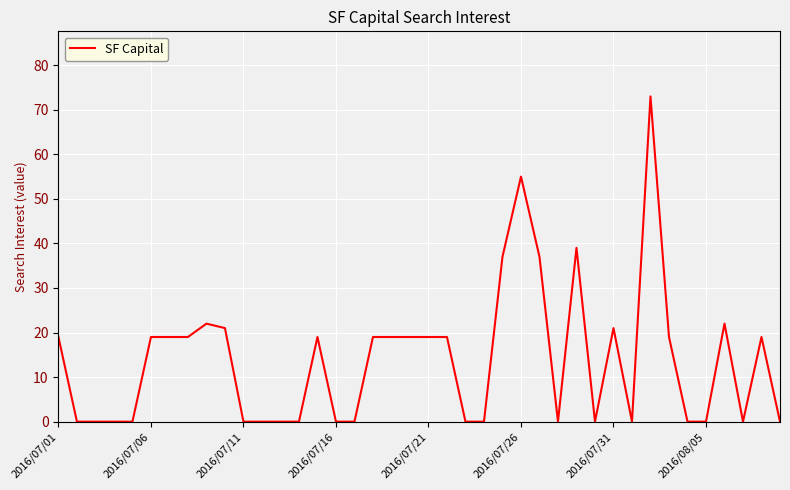

Reading left to right, transcribe all the data shown in this chart.

19	0	0	0	0	19	19	19	22	21	0	0	0	0	19	0	0	19	19	19	19	19	0	0	37	55	37	0	39	0	21	0	73	19	0	0	22	0	19	0